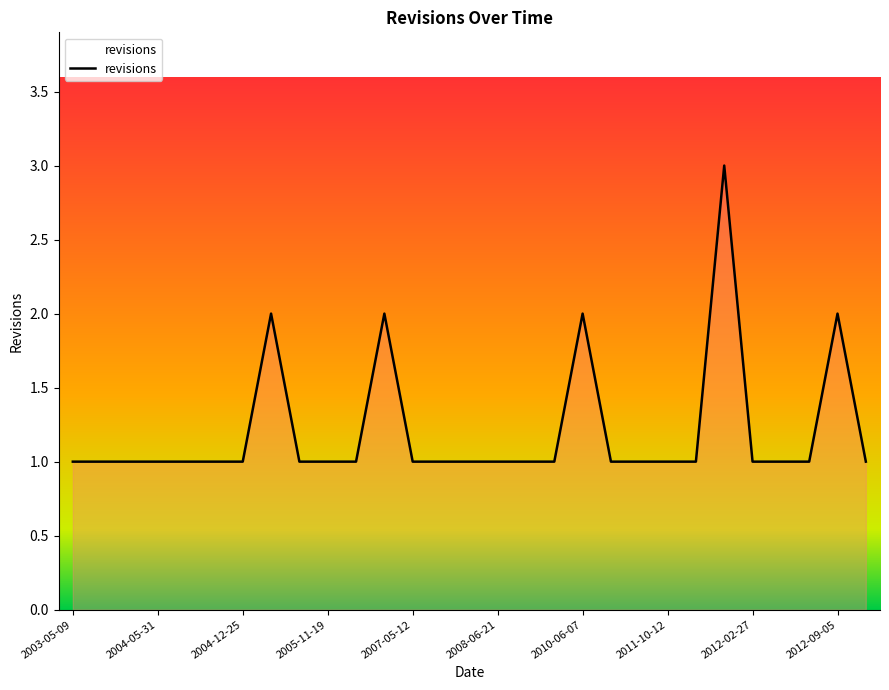

Does the chart have visible grid lines?

No